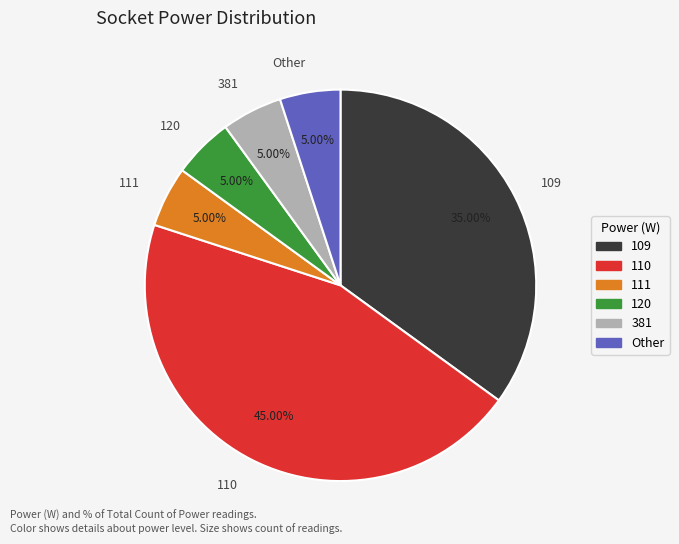

Which category has the biggest portion of the pie?

110